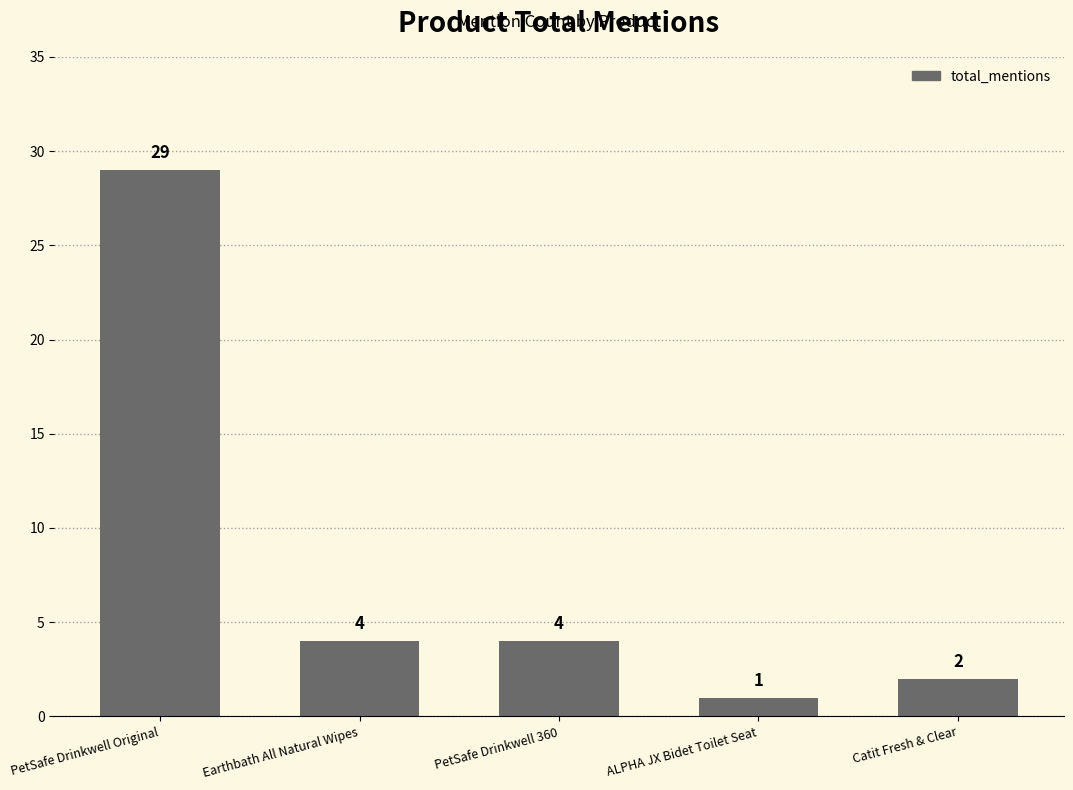

Does the chart contain any negative values?

No